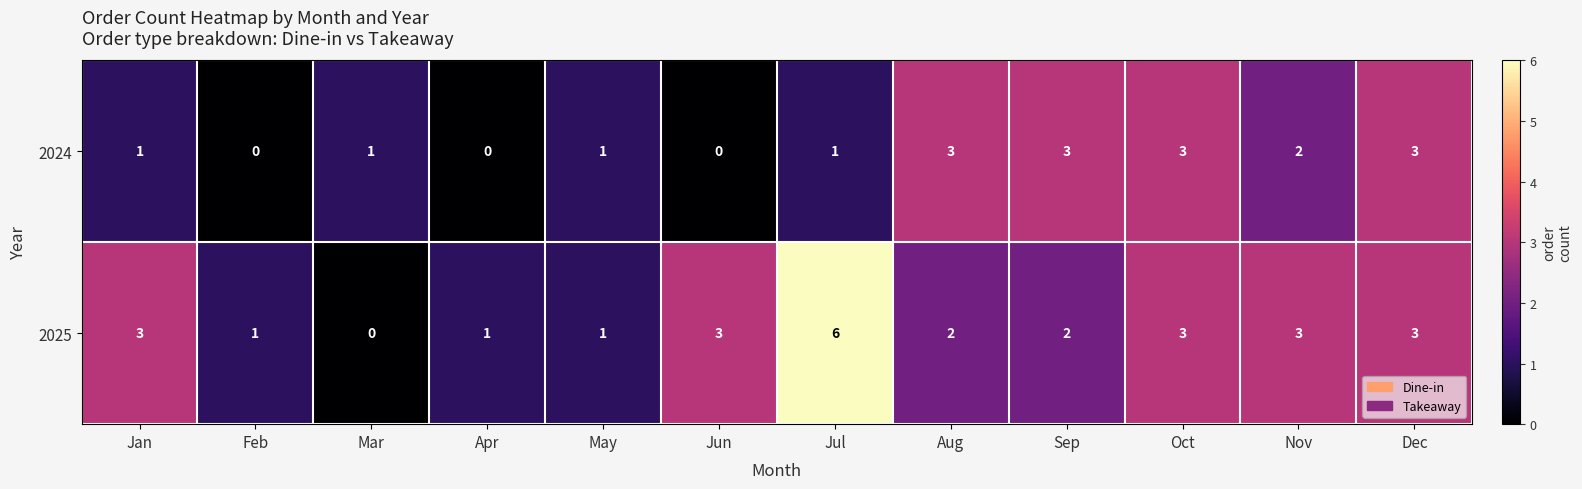

The 2024 series shows 1 at Nov. True or false?

False